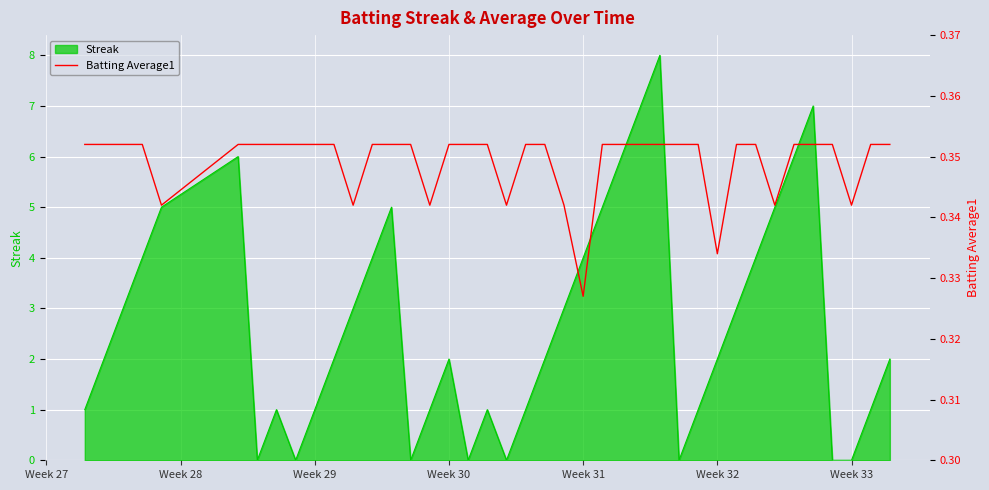

What is the highest value of the Streak series?

8